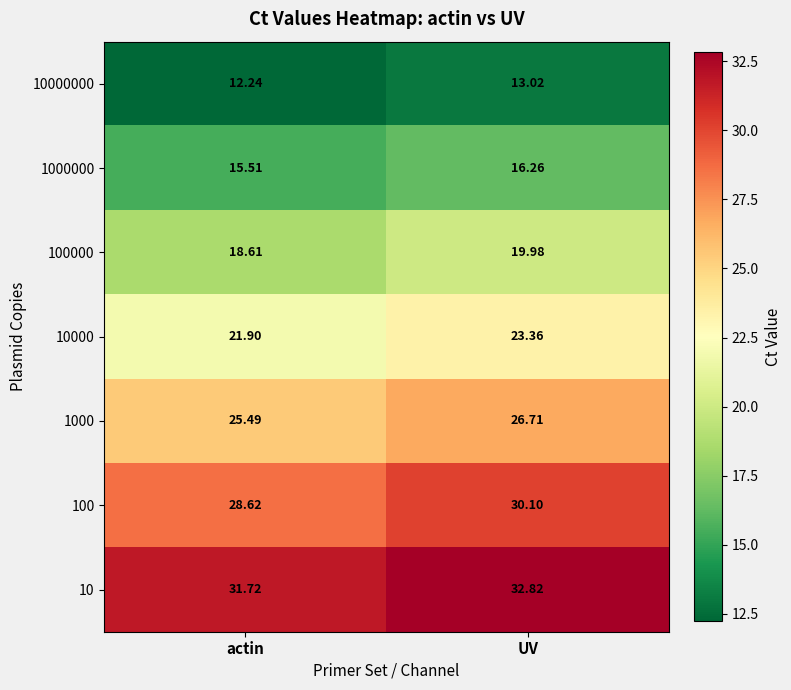

Is the value of 10000000 at actin greater than the value of 1000 at UV?

No